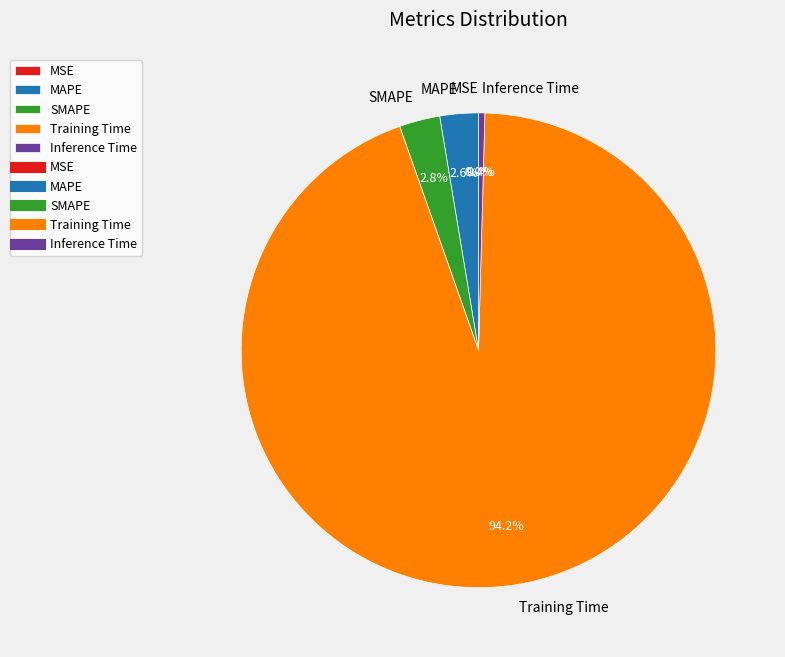

Between Inference Time and SMAPE, which is larger?

SMAPE